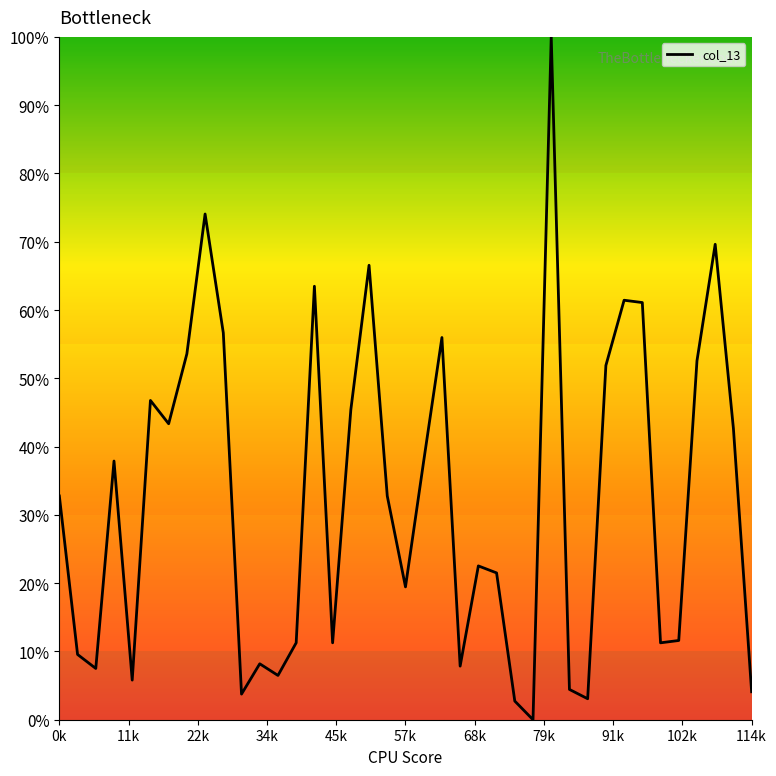

What is the maximum value shown in the chart?

100.0